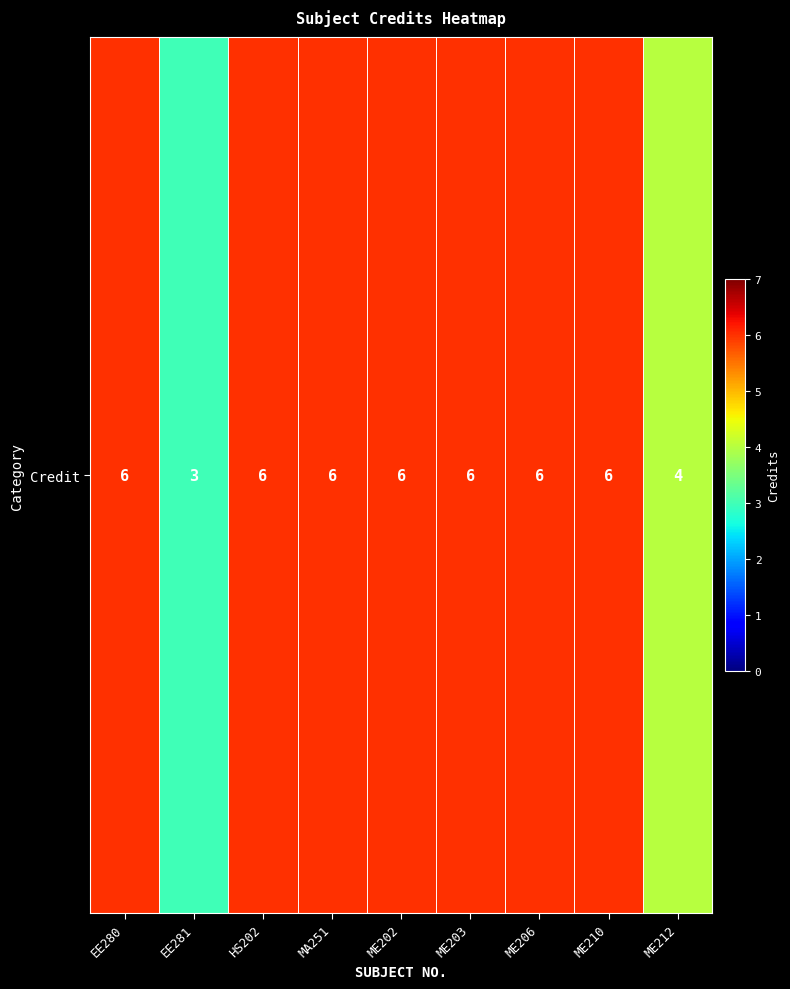

List the labels in order of value, largest first.

EE280, HS202, MA251, ME202, ME203, ME206, ME210, ME212, EE281